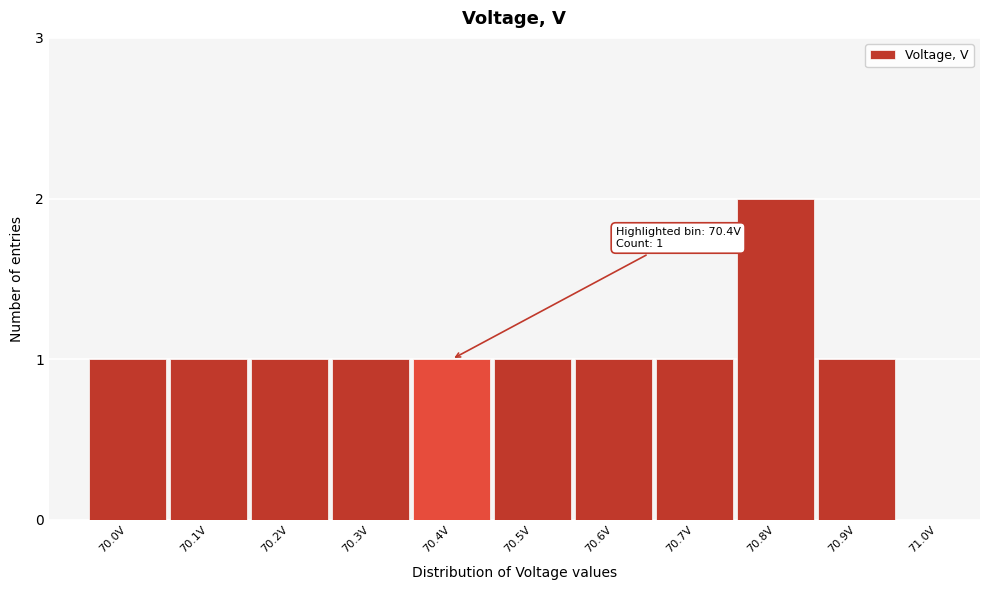

Reading left to right, list all the values displayed in this chart.

70.0V=1	70.1V=1	70.2V=1	70.3V=1	70.4V=1	70.5V=1	70.6V=1	70.7V=1	70.8V=2	70.9V=1	71.0V=0